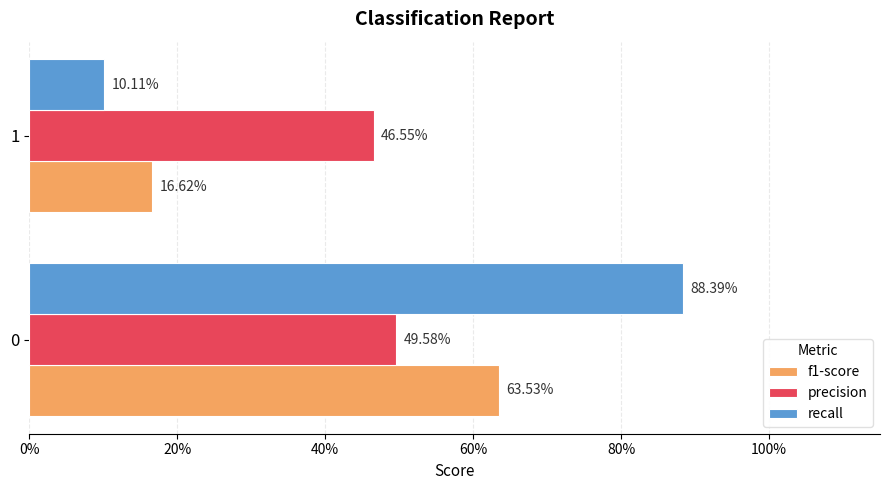

What is the difference between the maximum and minimum values in the f1-score series?

0.5